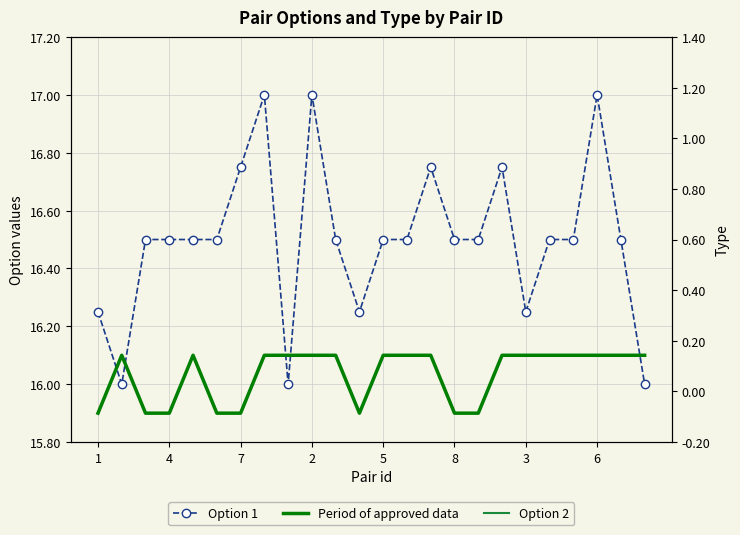

Does the chart have visible grid lines?

Yes